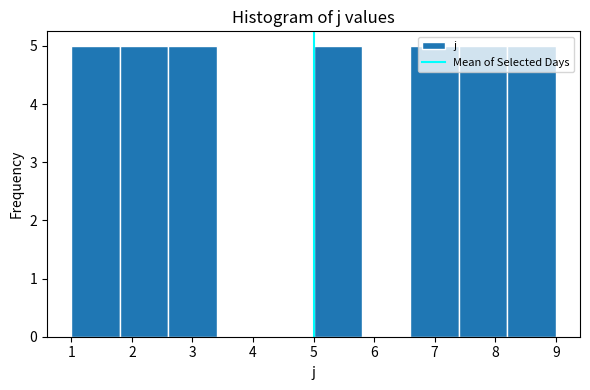

Reading left to right, transcribe this chart: for each bar, give the range it covers on the x-axis and its height. The values are not printed on the chart, so give them approximately, as read against the axis.

1.0 to 1.8: 5
1.8 to 2.6: 5
2.6 to 3.4: 5
3.4 to 4.2: 0
4.2 to 5.0: 0
5.0 to 5.8: 5
5.8 to 6.6: 0
6.6 to 7.4: 5
7.4 to 8.2: 5
8.2 to 9.0: 5